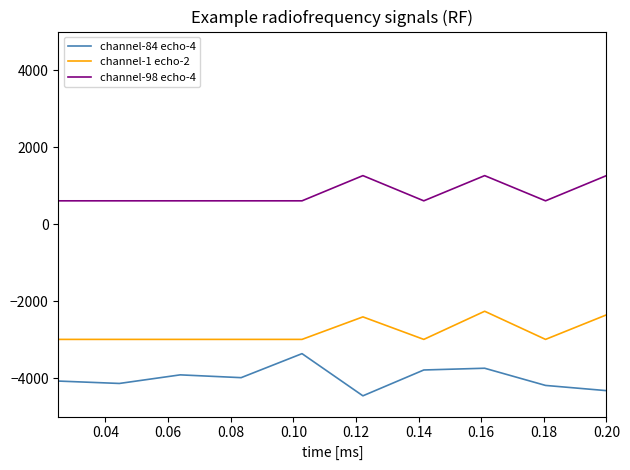

What is the sum of all channel-1 echo-2 values?

-28000.0